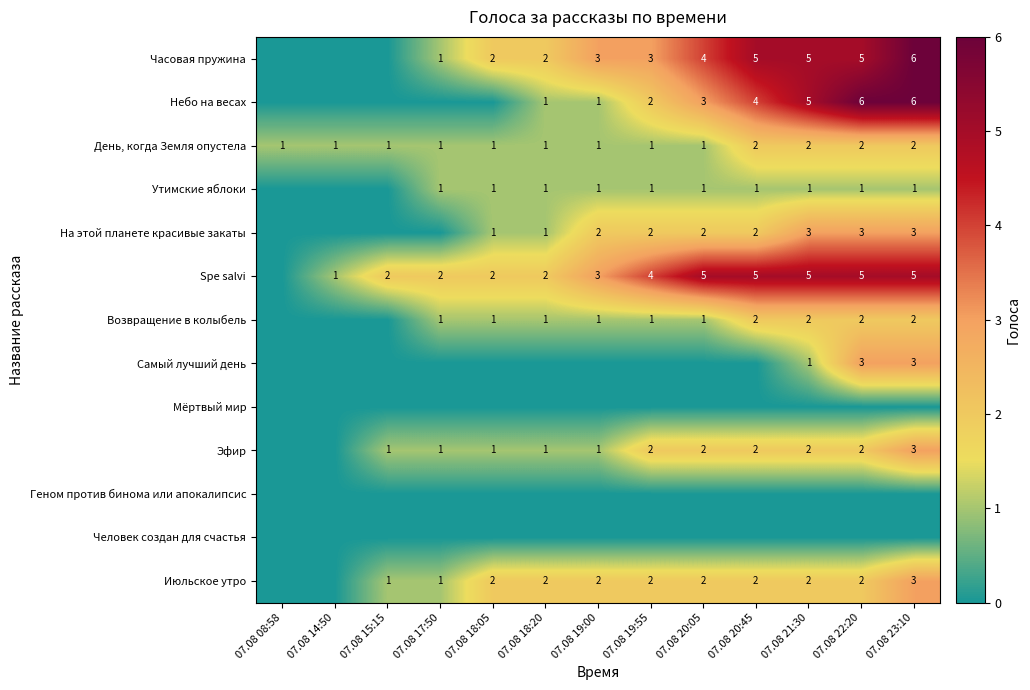

Count the number of data series in this chart.

13